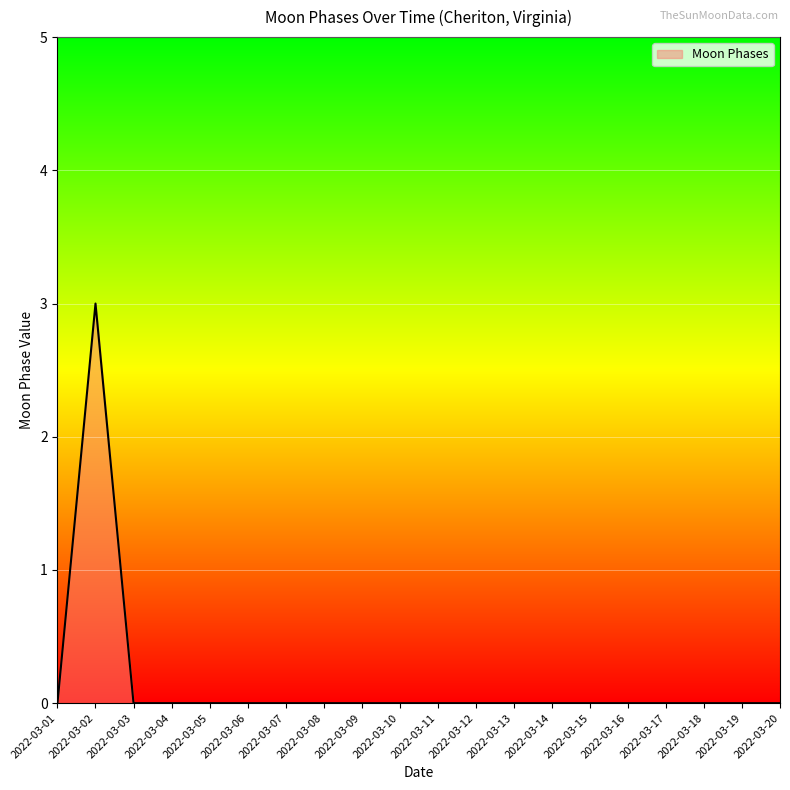

True or false: the data has more than 0 interior local peaks.

True